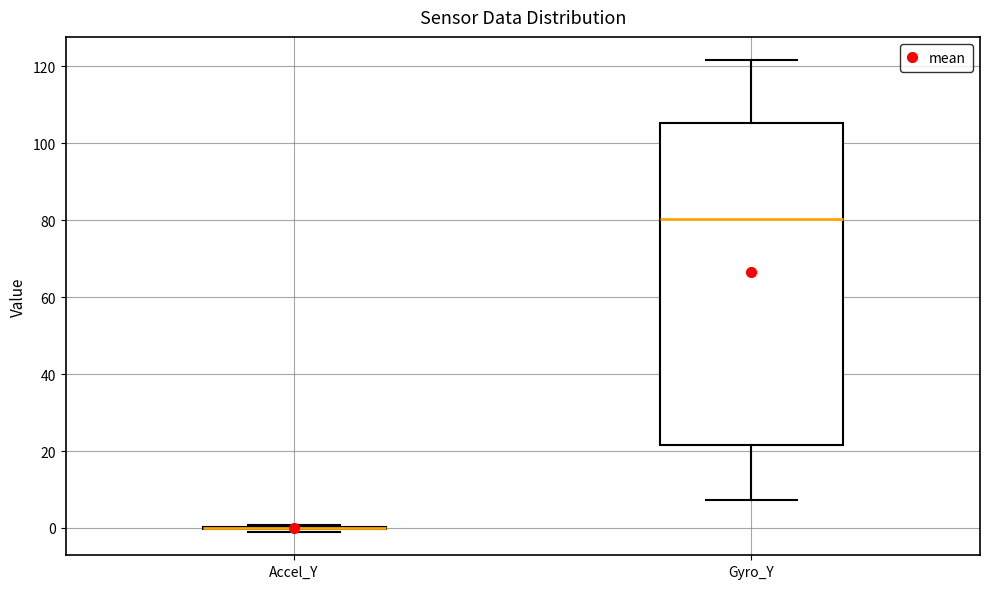

Reading left to right, read every box against the y-axis: the position of its median line, the range the box covers, and the ends of its whiskers. The values are not printed on the chart, so give them approximately, as read against the axis.

Accel_Y: box collapsed to a line at 0, whiskers 0 to 0
Gyro_Y: median 80, box 22 to 106, whiskers 8 to 122